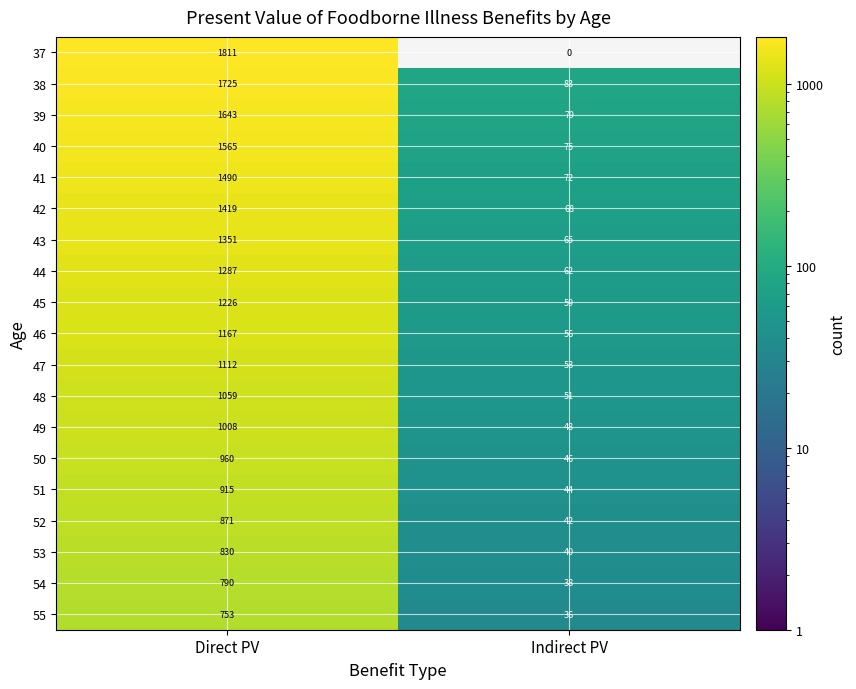

What is the difference between the maximum and minimum values in the 43 series?

1286